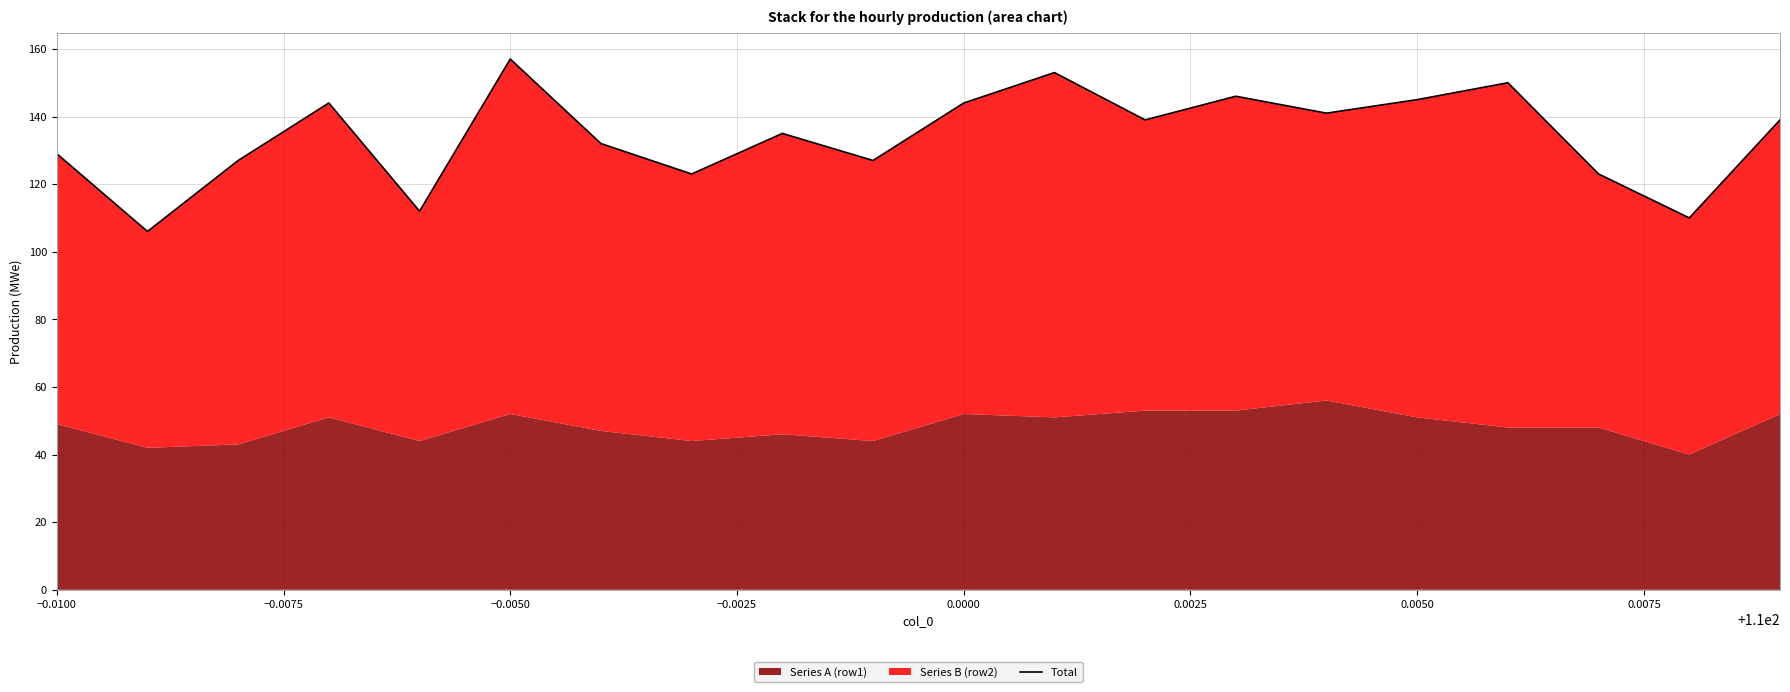

True or false: the data has more than 2 interior local peaks.

True